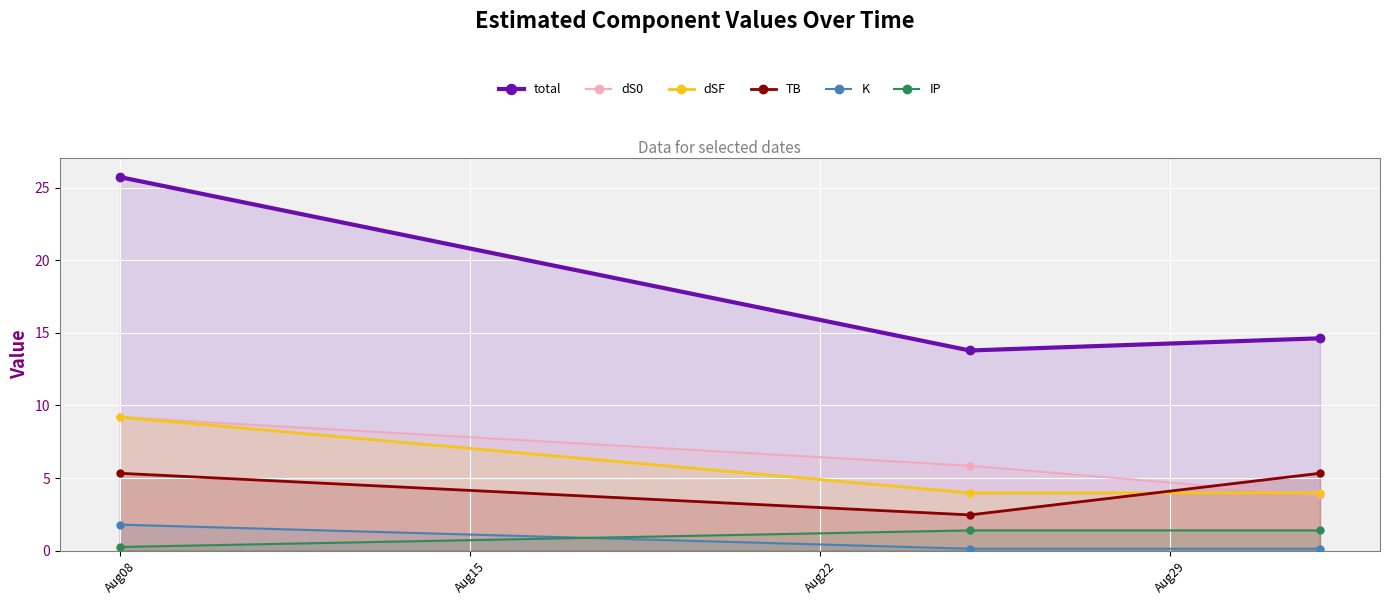

What is the total value across all series at Aug08?

51.5